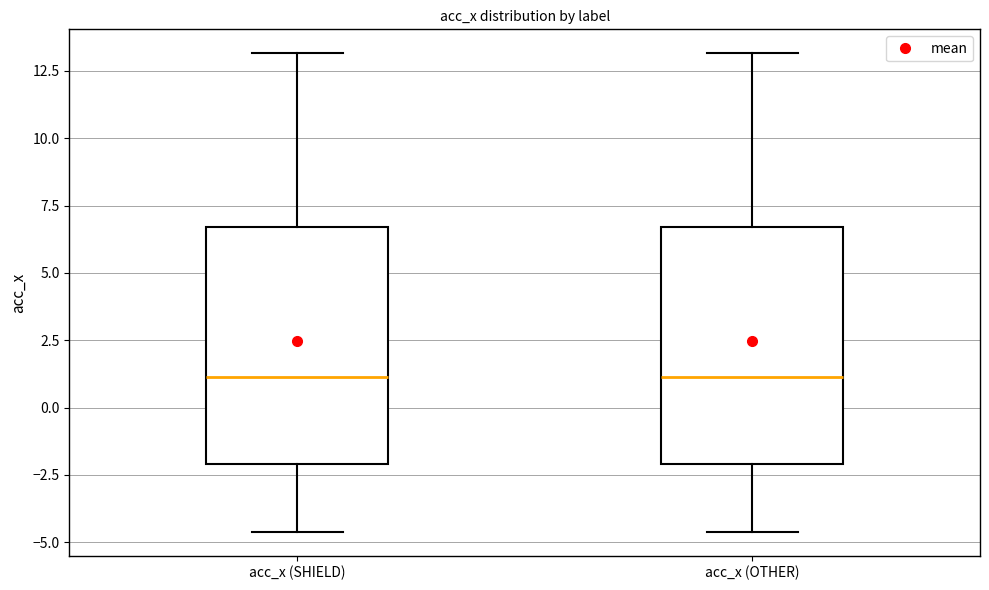

Reading left to right, read every box against the y-axis: the position of its median line, the range the box covers, and the ends of its whiskers. The values are not printed on the chart, so give them approximately, as read against the axis.

acc_x (SHIELD): median 1.0, box -2.0 to 6.5, whiskers -4.5 to 13.0
acc_x (OTHER): median 1.0, box -2.0 to 6.5, whiskers -4.5 to 13.0